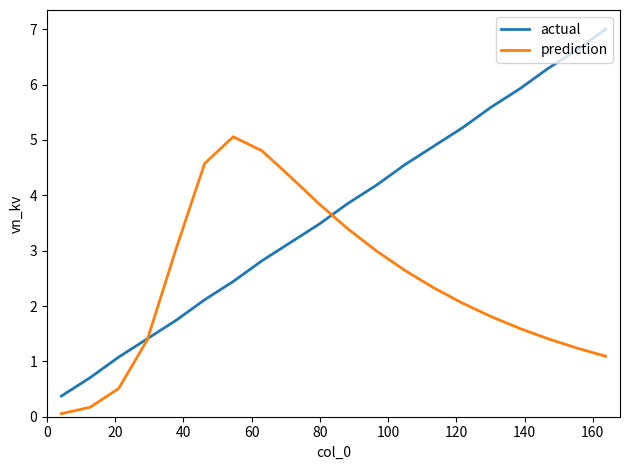

Rank the series by their maximum value, from highest to lowest.

actual, prediction